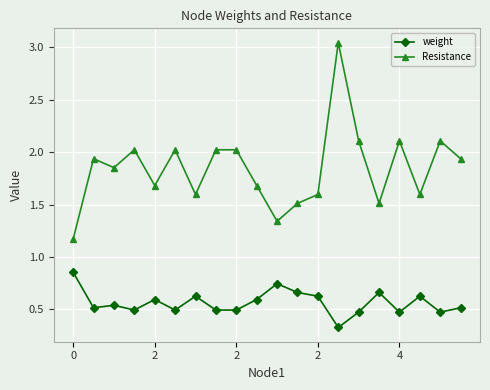

True or false: Resistance and weight cross at least once.

False